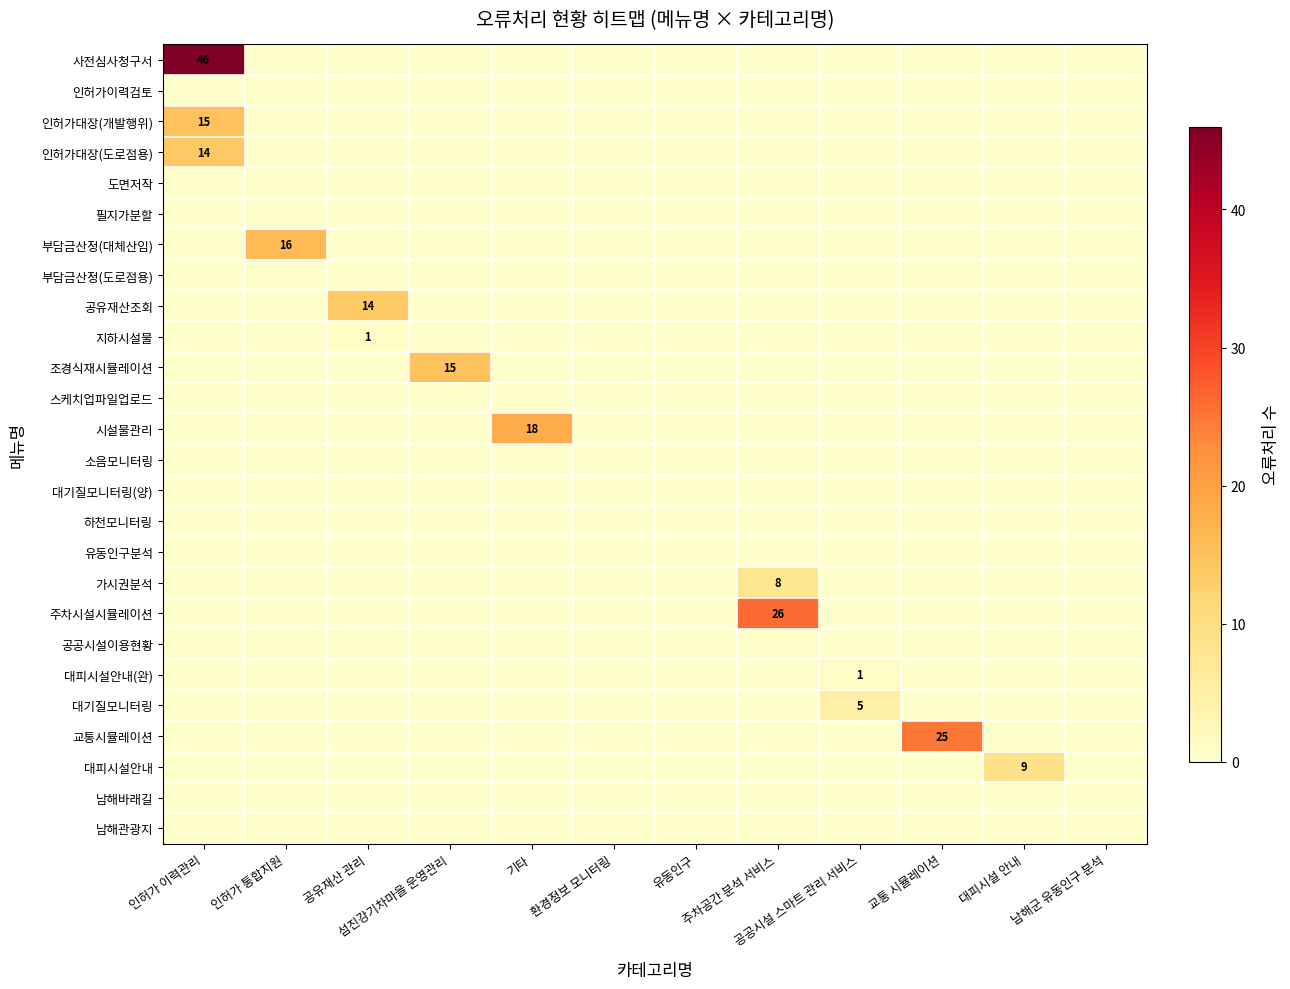

True or false: 지하시설물 has a value of 0 at 인허가 이력관리.

True